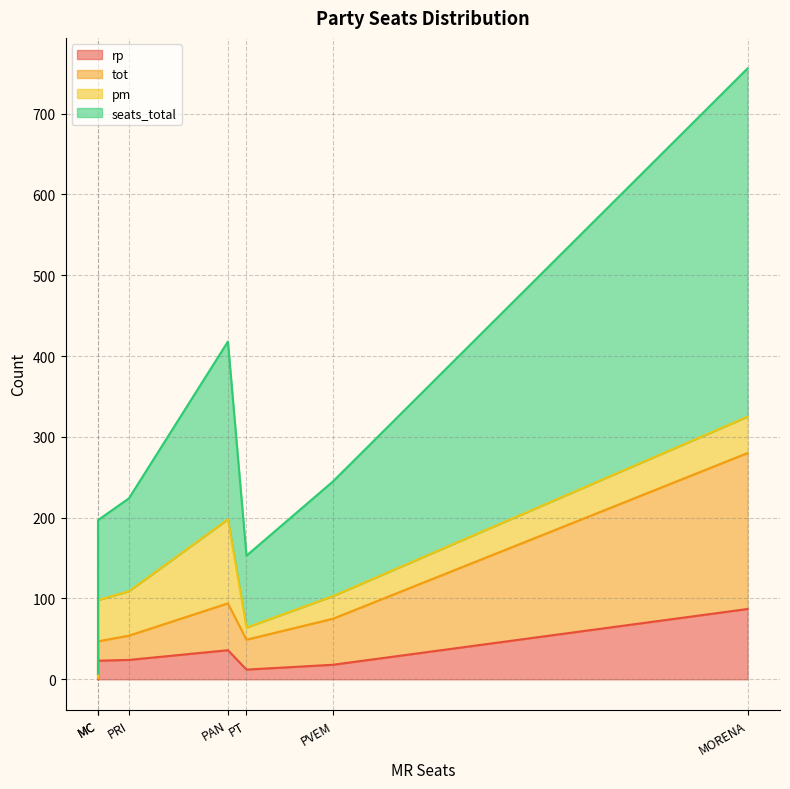

Is the value of tot at PAN greater than the value of pm at PVEM?

Yes